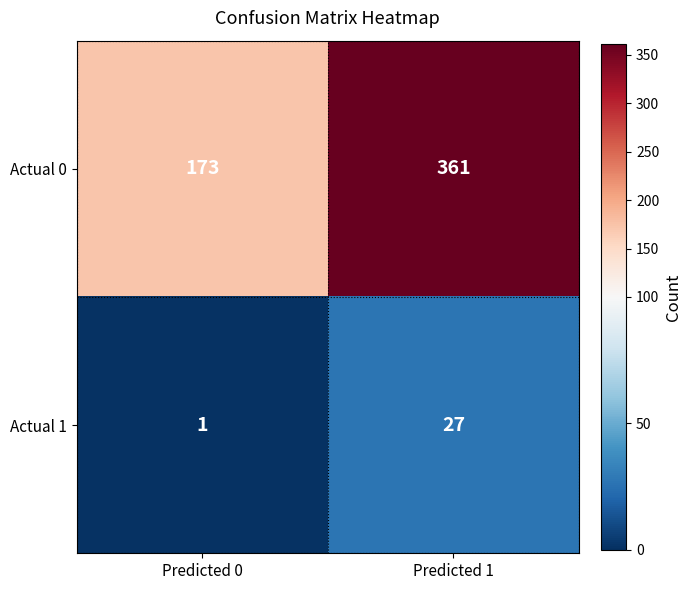

Is it true that Actual 0 equals 183 at Predicted 1?

False